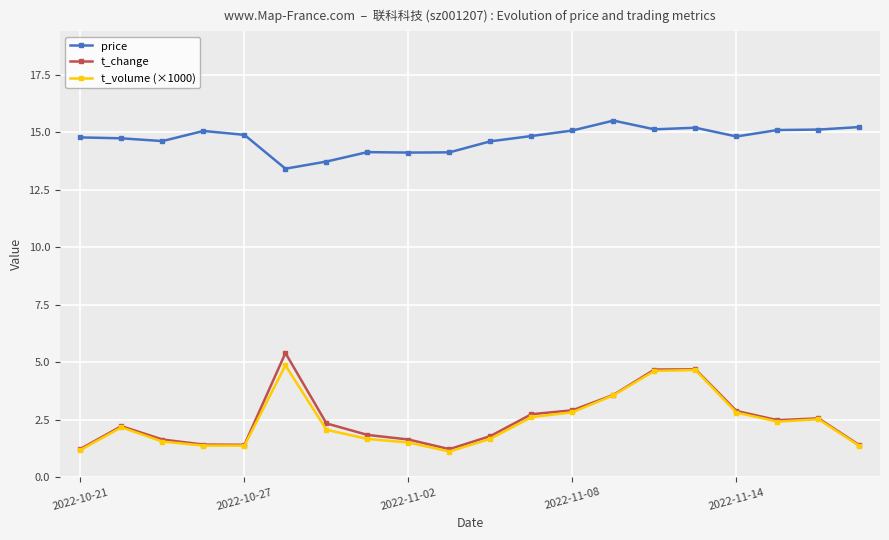

True or false: price has more than 2 points higher than both neighbors.

True